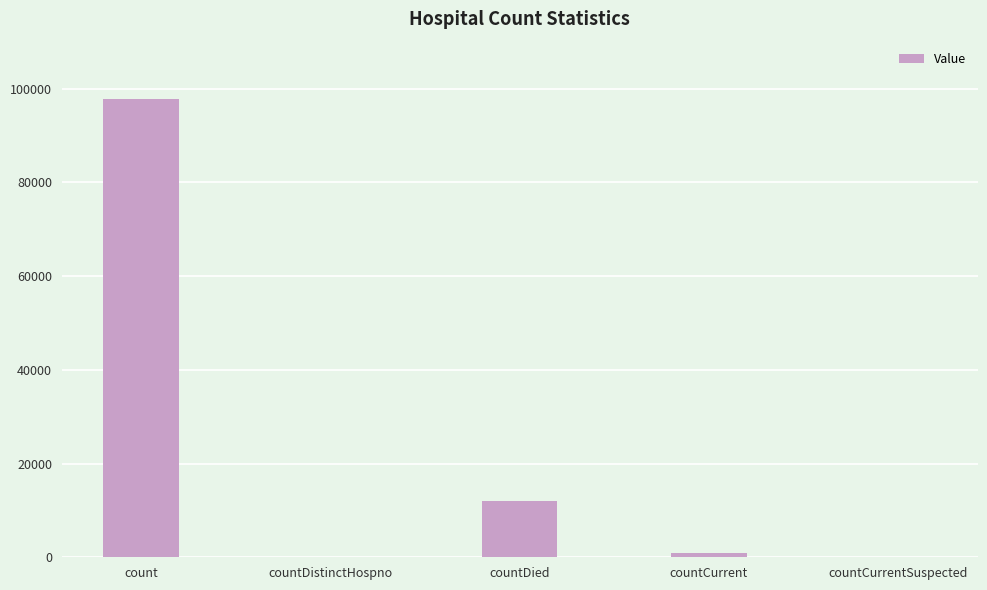

How many data points does each series have?

5